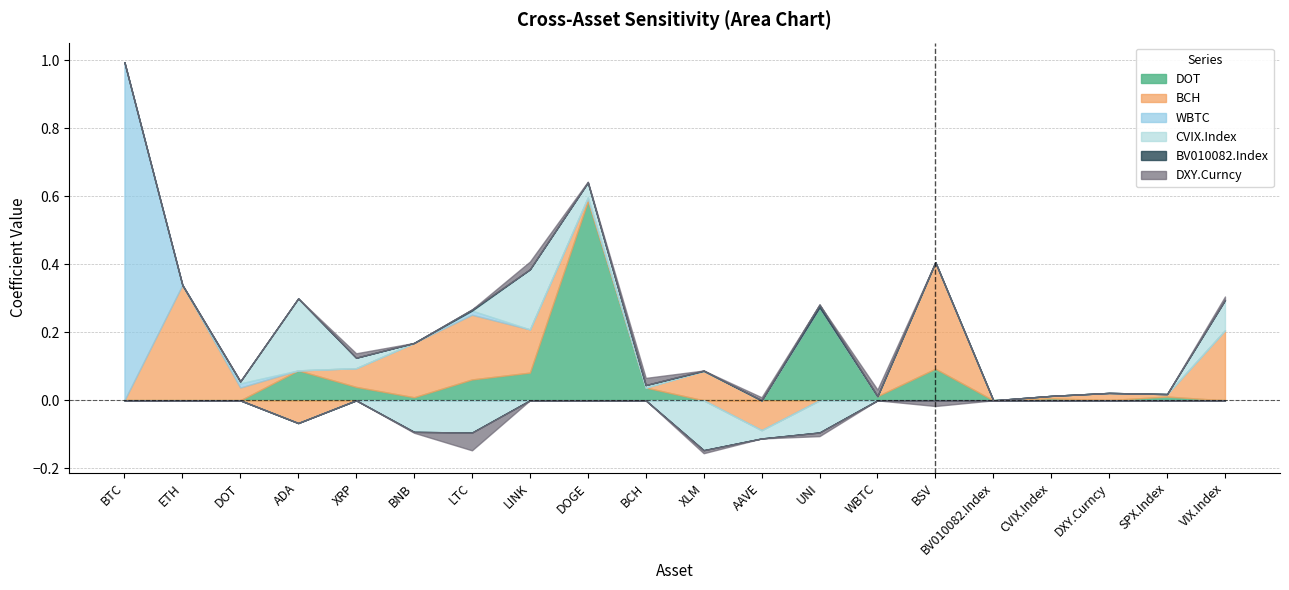

True or false: BCH and DOT intersect in this chart.

True